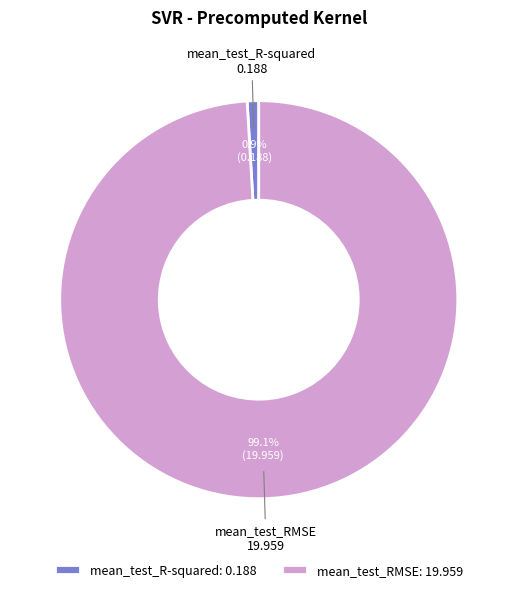

Which has a higher value, mean_test_RMSE or mean_test_R-squared?

mean_test_RMSE